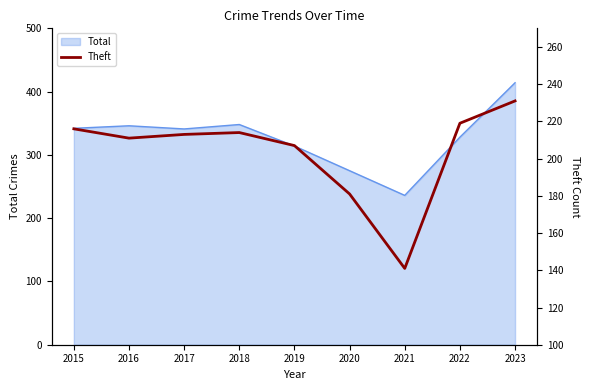

Approximately how many times larger is the value at 2021 compared to 2019?

0.7